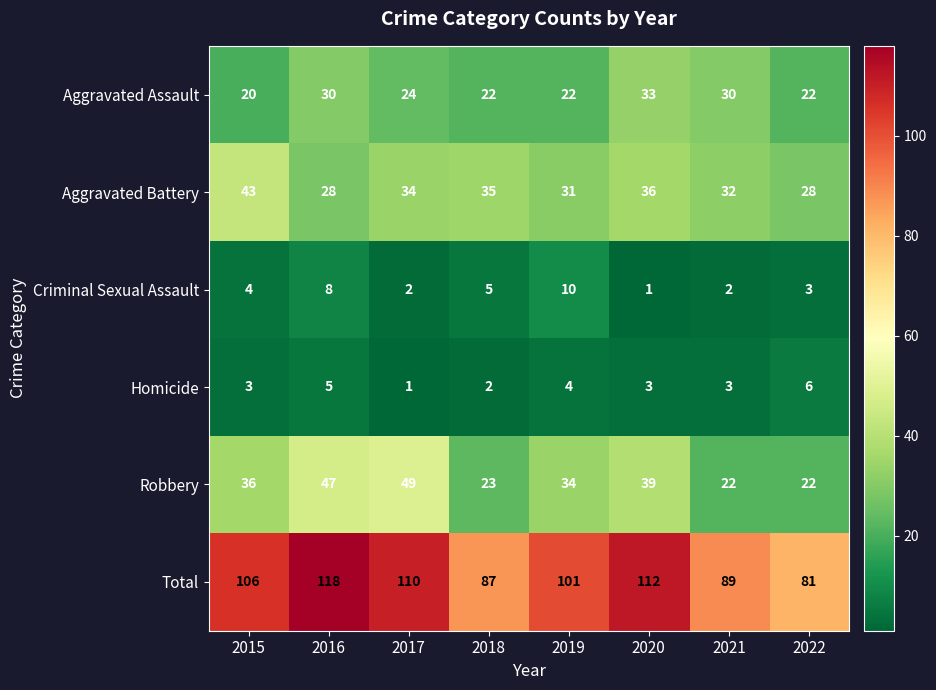

What is the average value of the Criminal Sexual Assault series?

4